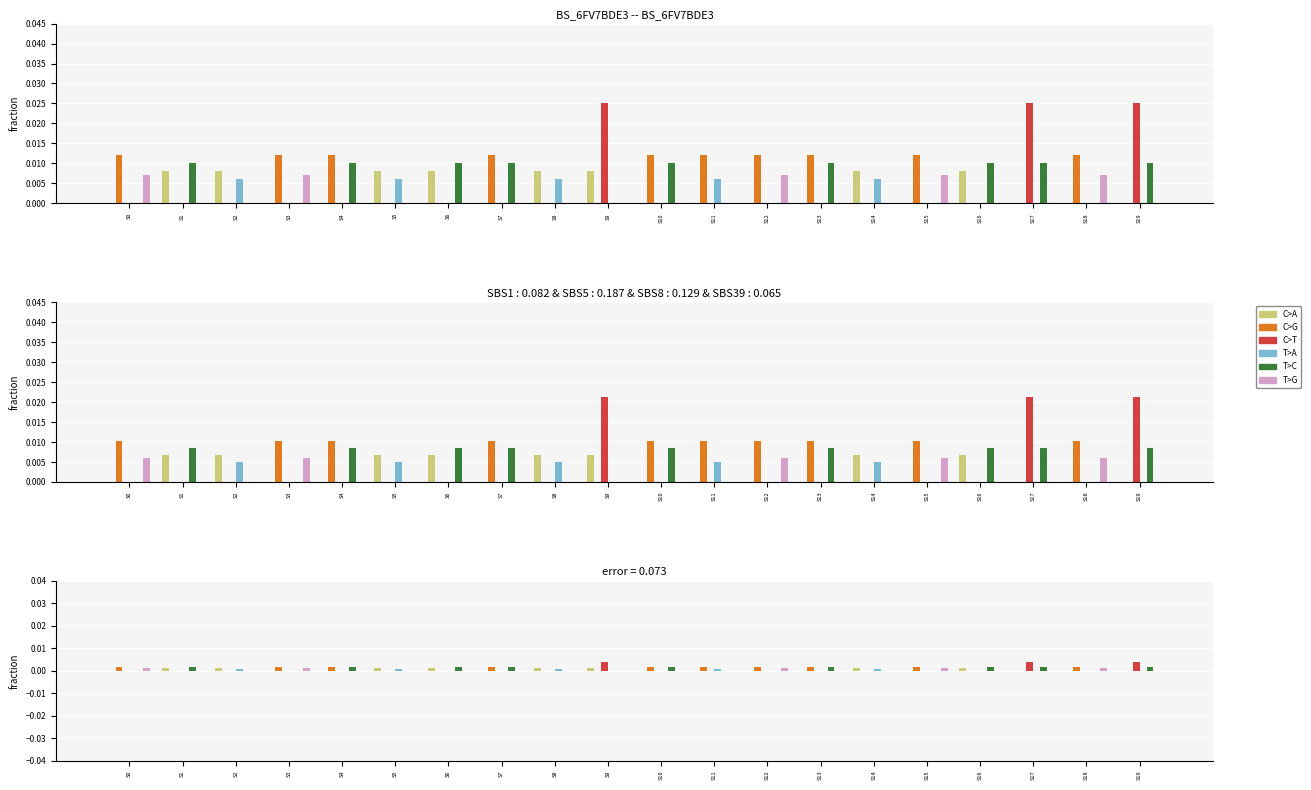

The value of T>A at S3 is -0.0. True or false?

False